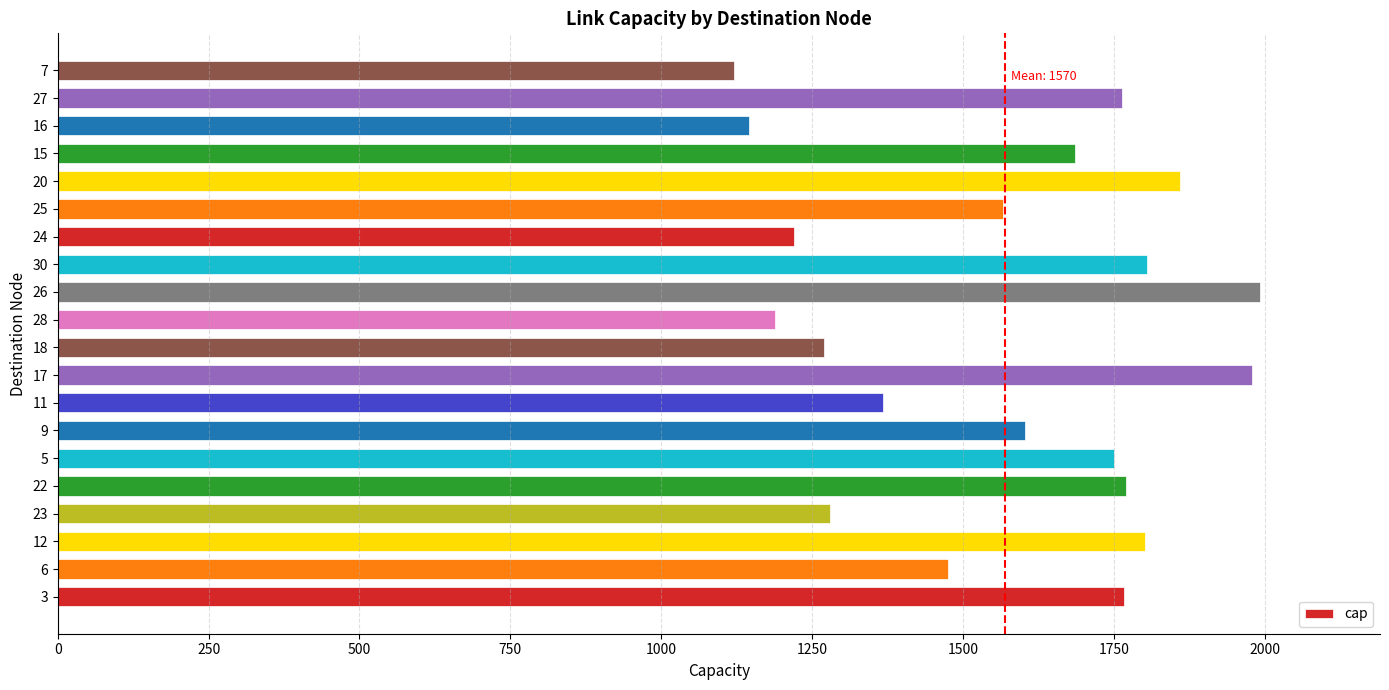

Is it true that the value at 25 is 847?

False